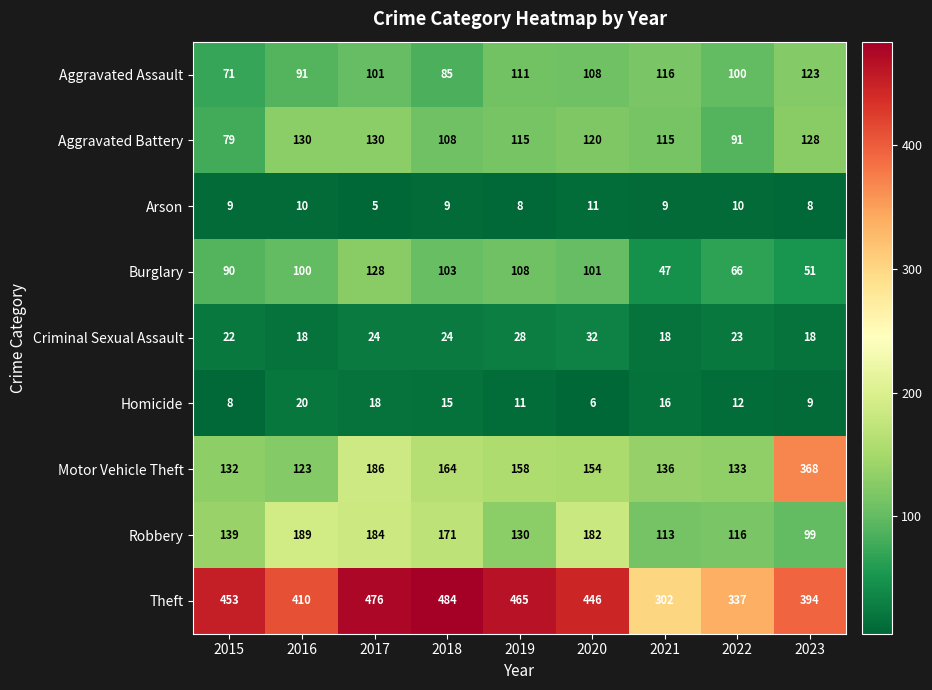

What is the average value of the Aggravated Battery series?

113